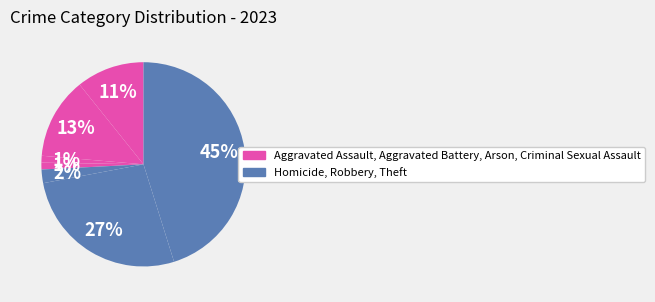

How many segments does this pie chart have?

7